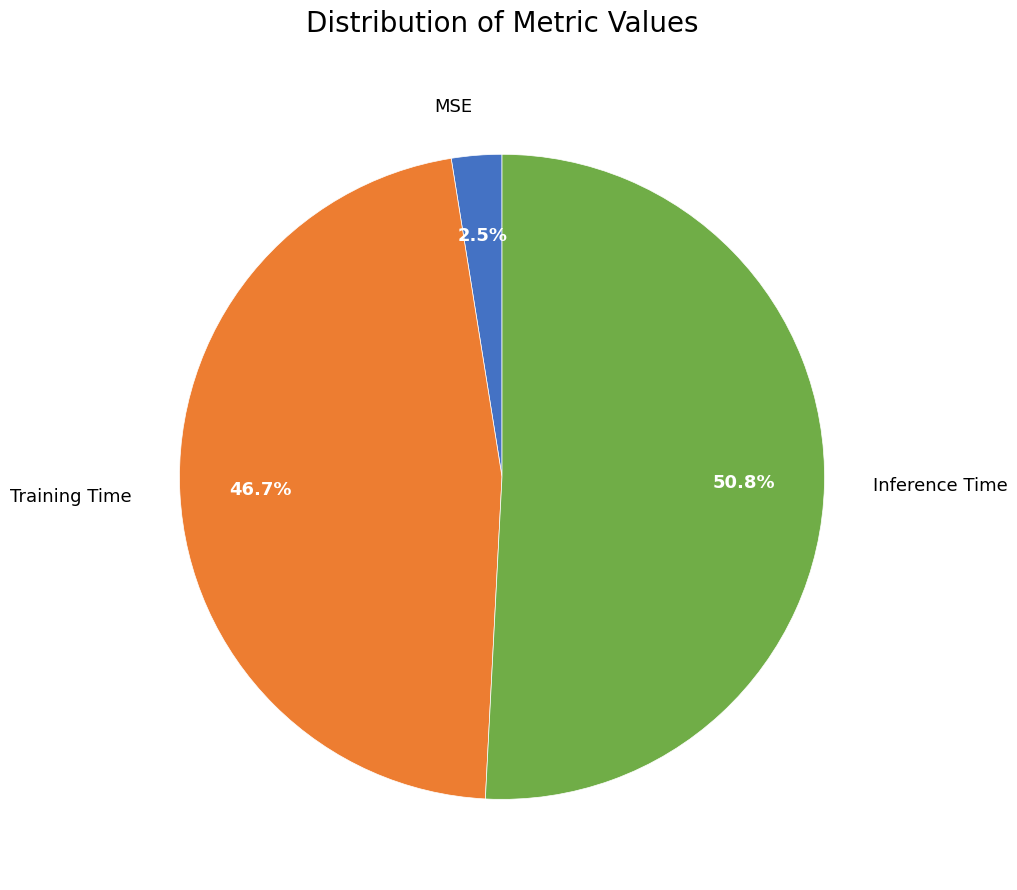

The Training Time slice represents 47% of the pie. True or false?

True